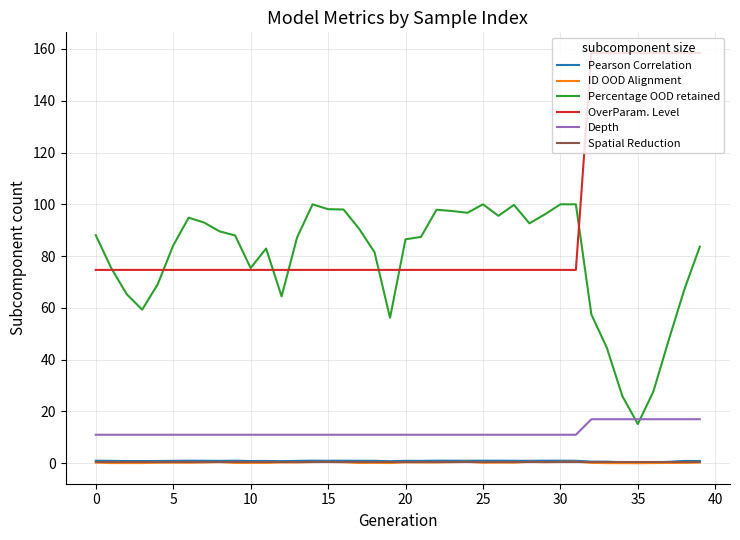

How many lines are shown in the chart?

6